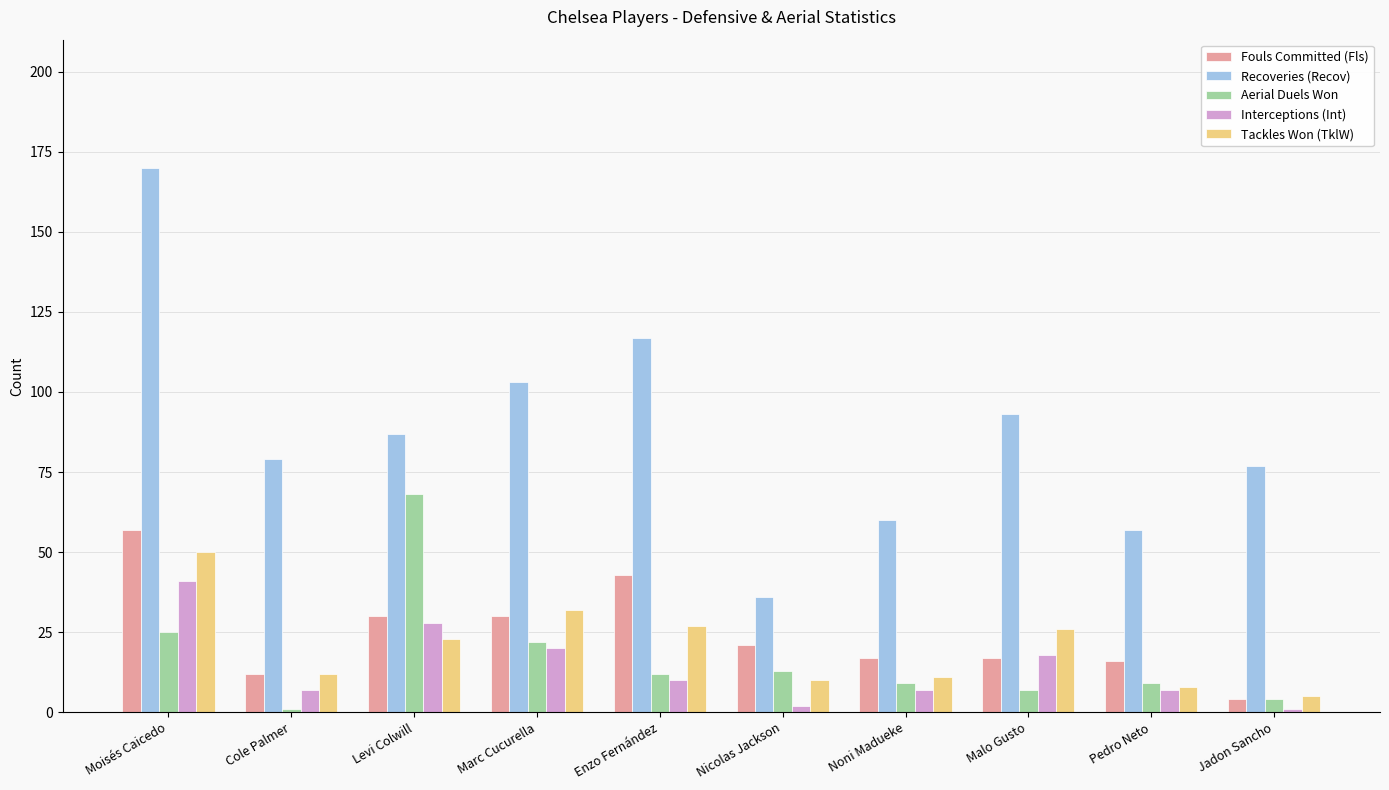

What position from the right is Cole Palmer?

9